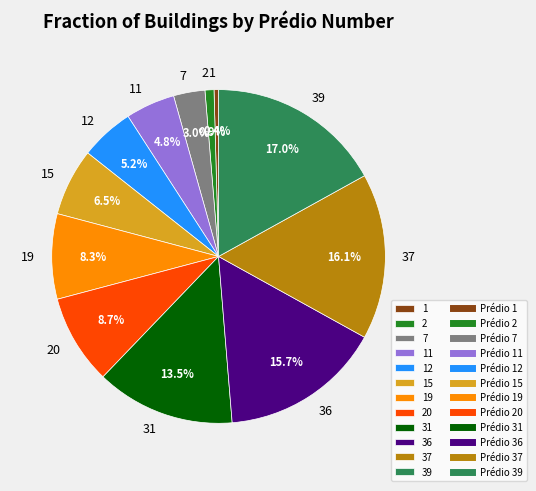

To the nearest percent, what portion does 7 represent?

3%